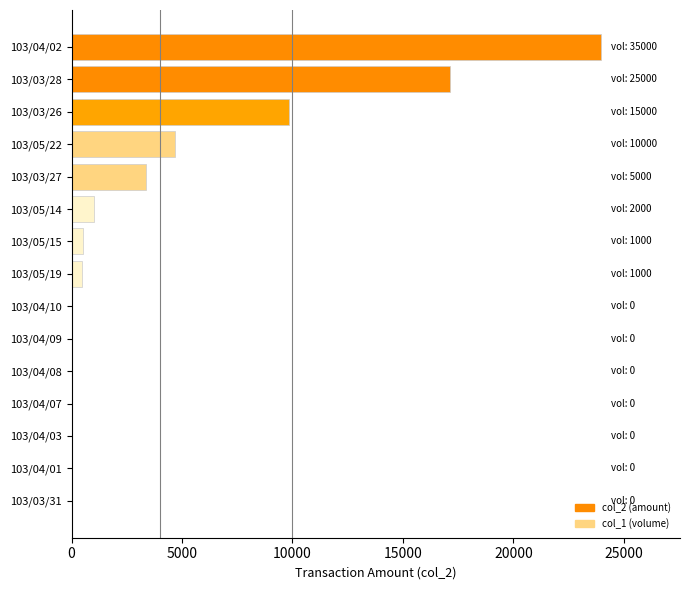

What is the maximum value shown in the chart?

23950